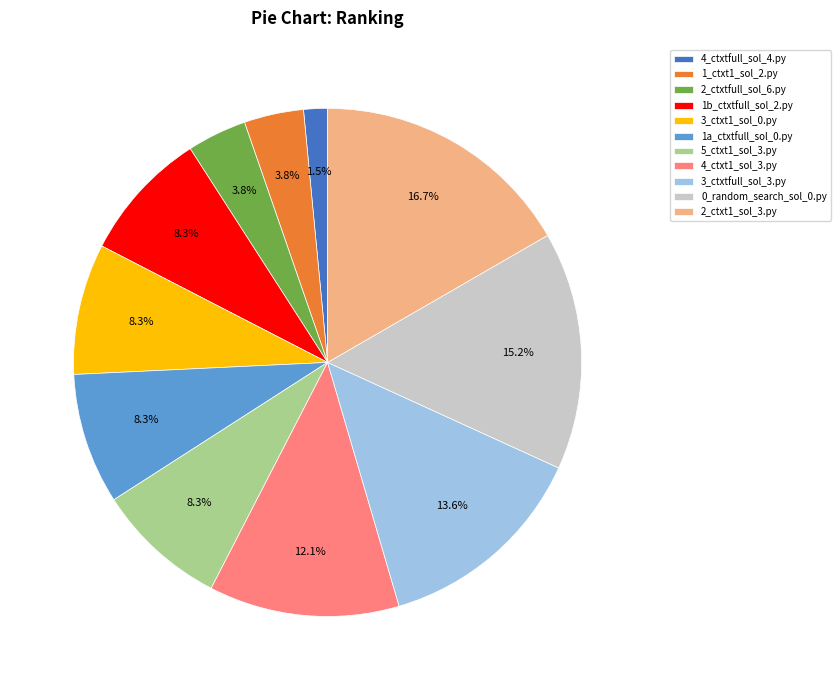

Is there a majority slice in this chart?

No